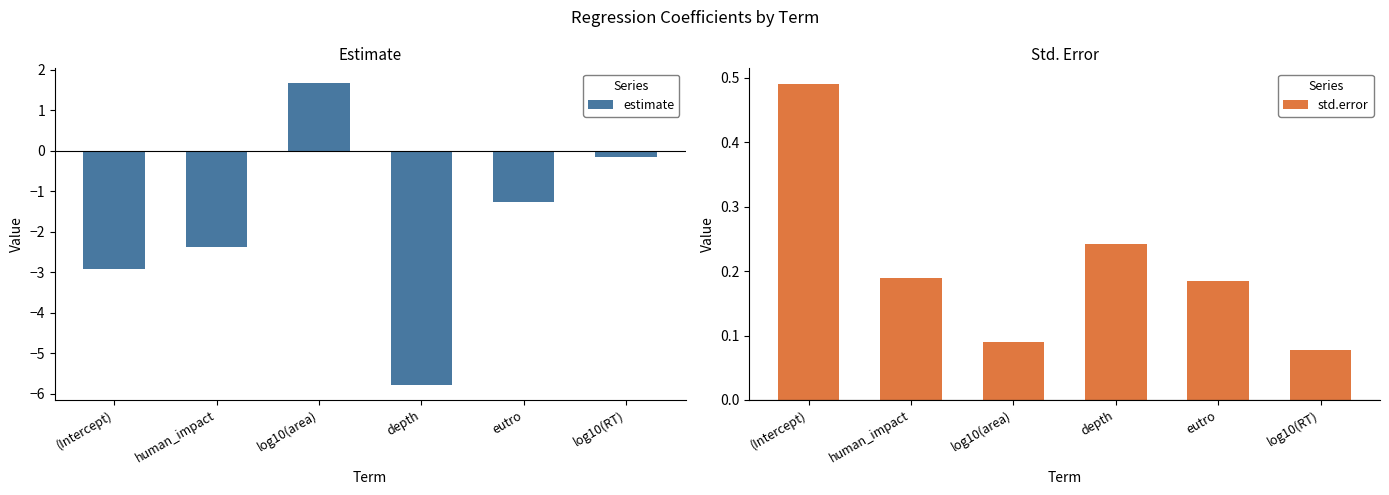

Rank the series by their average value, from highest to lowest.

std.error, estimate